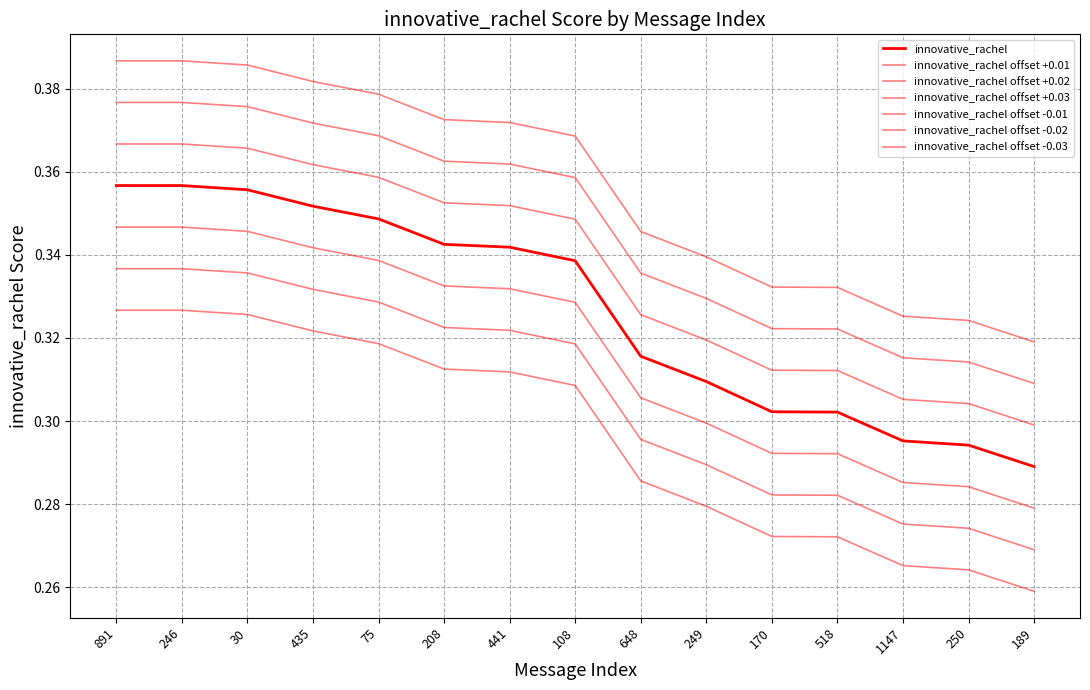

Is this an area chart (filled region under the line)?

No